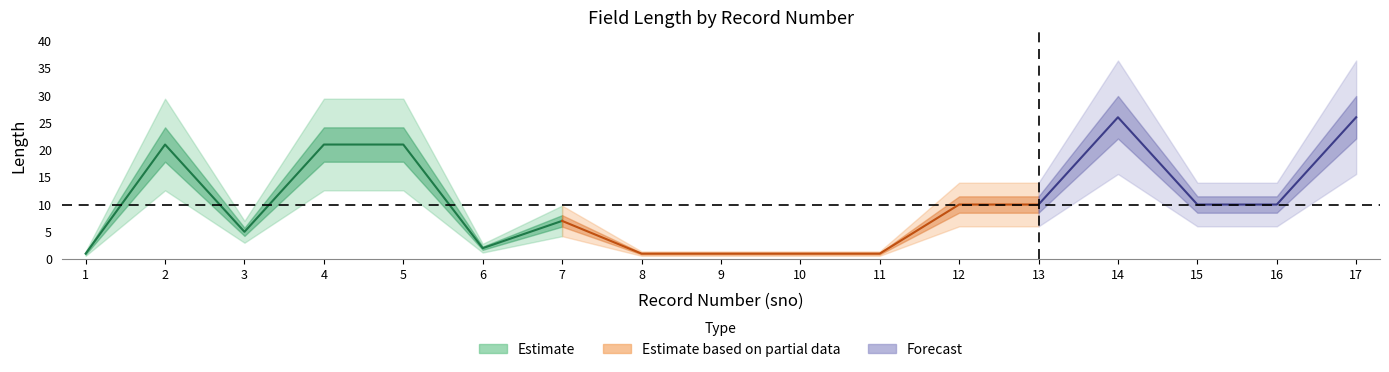

The value at 14 is 17. True or false?

False